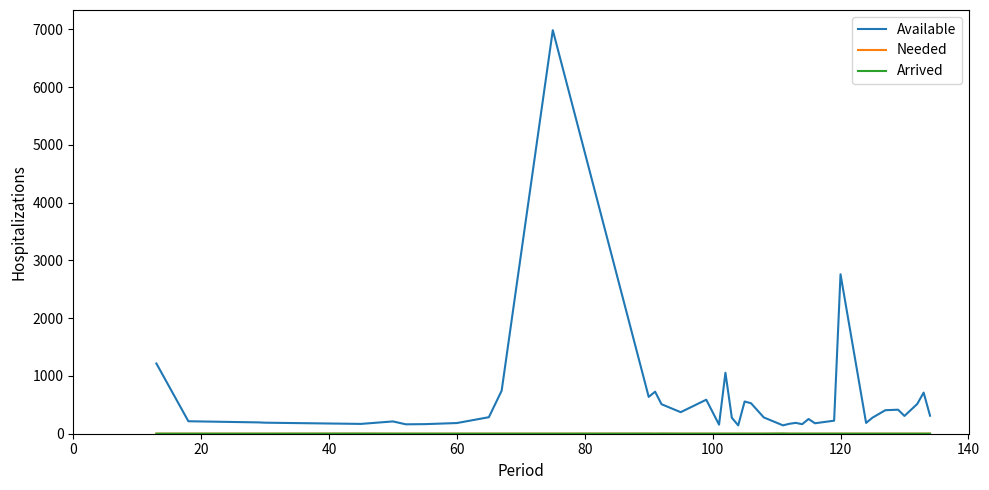

Is this an area chart (filled region under the line)?

No